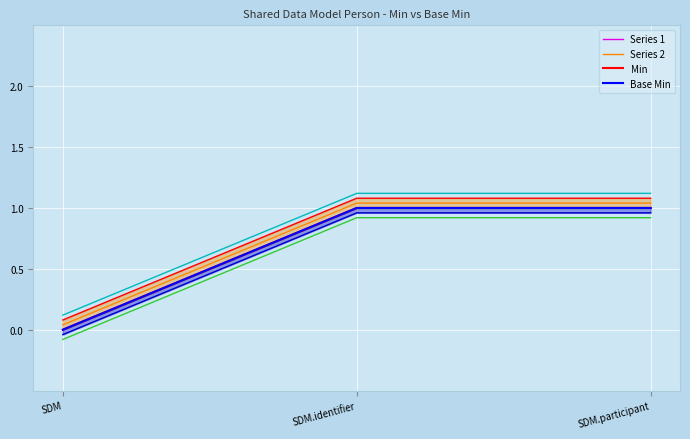

The Series 1 series shows 0.6 at SDM.identifier. True or false?

False